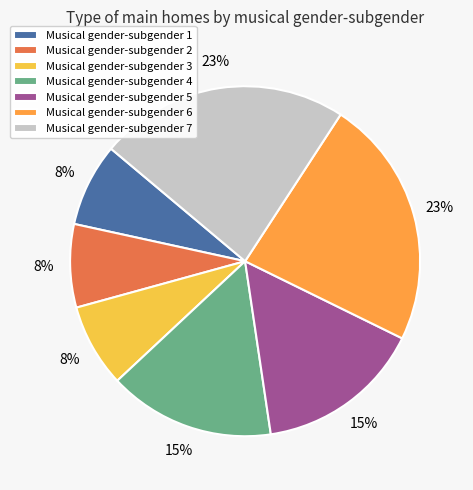

To the nearest percent, what is the difference between the largest and smallest slice percentages?

15%